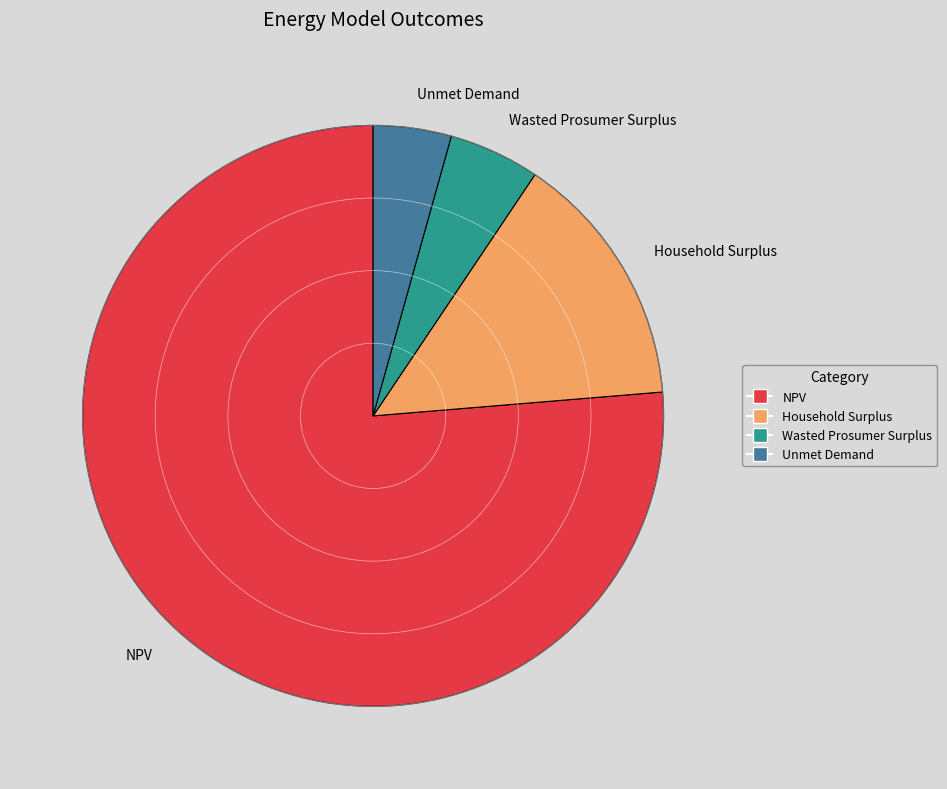

Rank the categories by value from highest to lowest.

NPV, Household Surplus, Wasted Prosumer Surplus, Unmet Demand